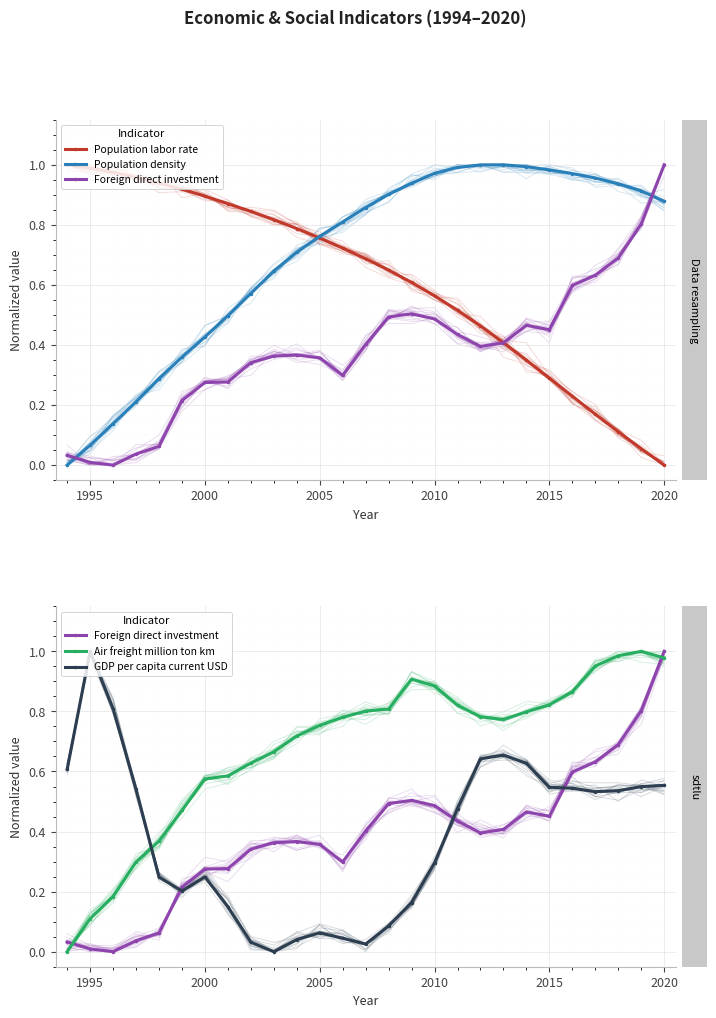

How many times do GDP per capita current USD and Population density cross each other?

1